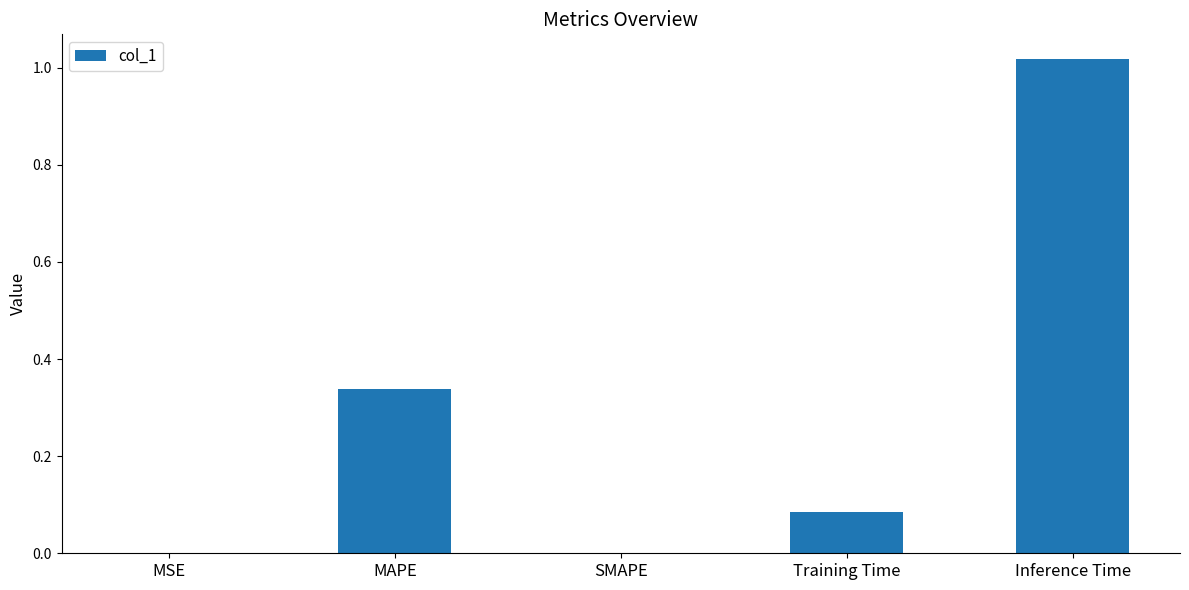

Which label corresponds to the largest value in the chart?

Inference Time